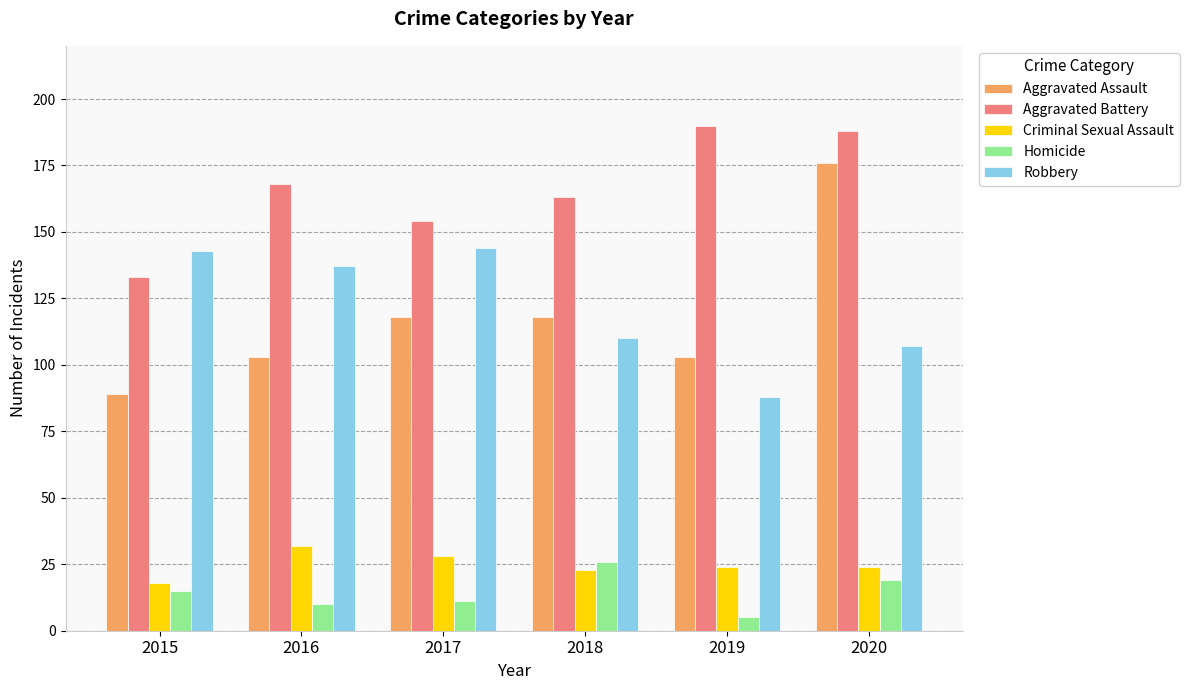

Rank the series at 2018 from lowest to highest value.

Criminal Sexual Assault, Homicide, Robbery, Aggravated Assault, Aggravated Battery